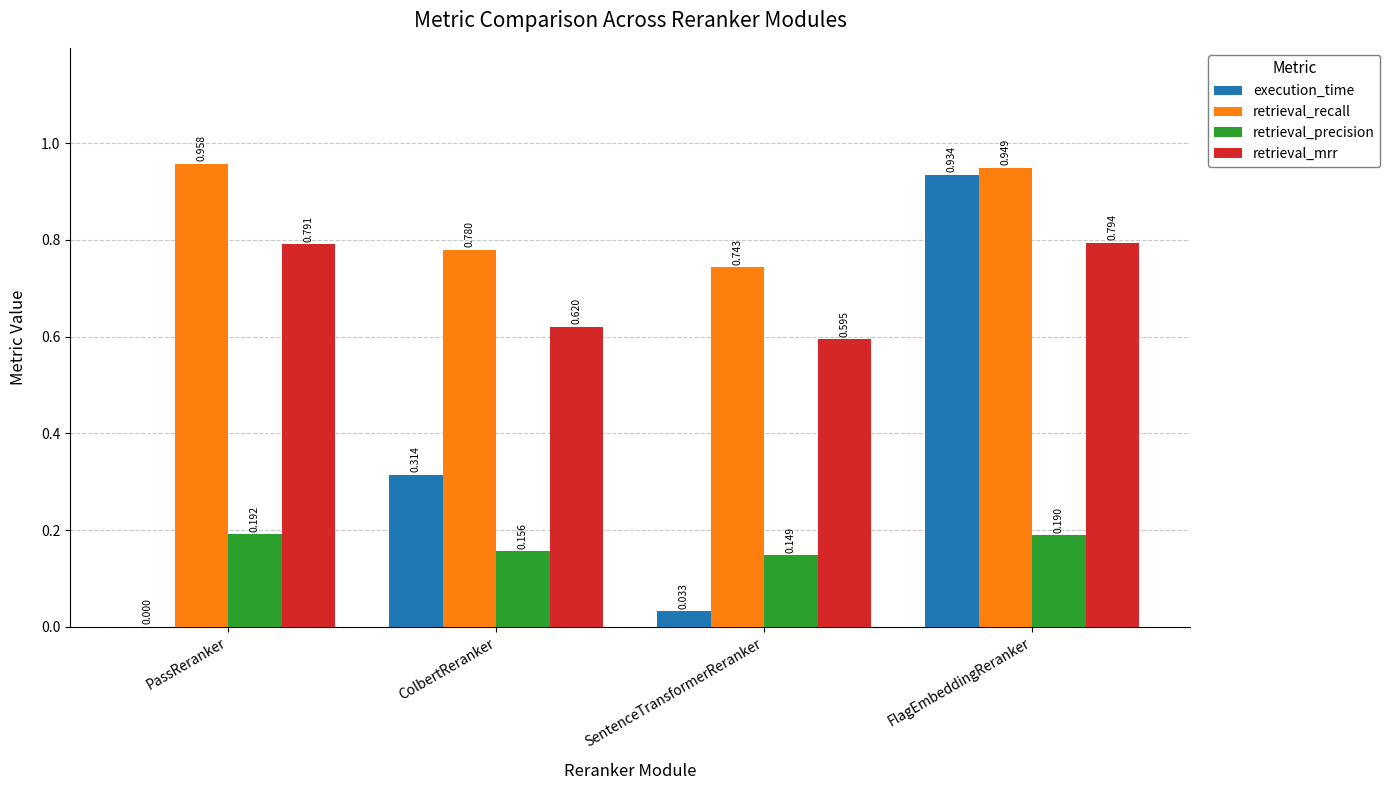

Which series has the widest spread of values?

execution_time